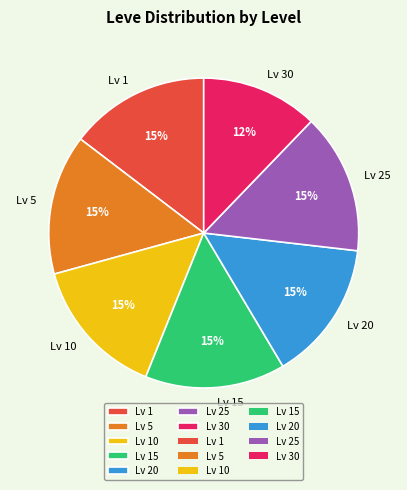

To the nearest percent, what is the average slice percentage?

14%